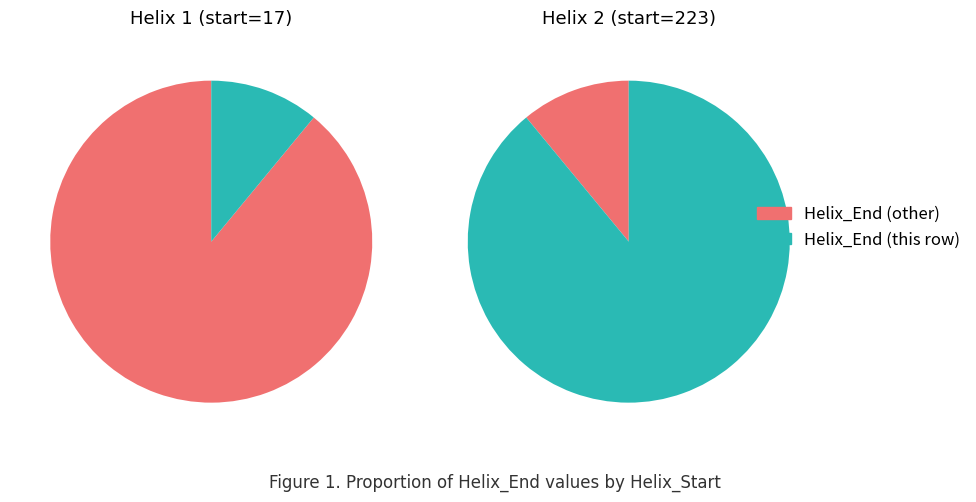

Is it true that 17 is 24% of the pie?

False